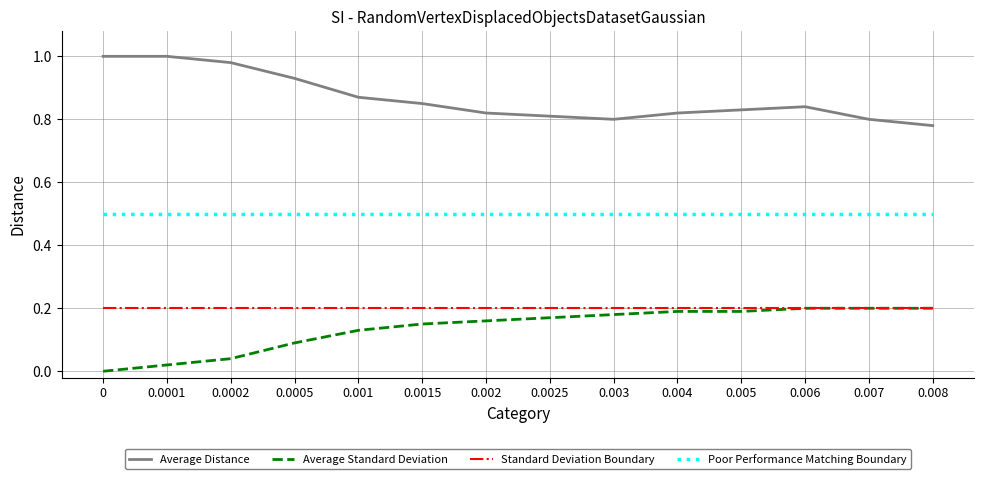

What position from the left is 0.004?

10